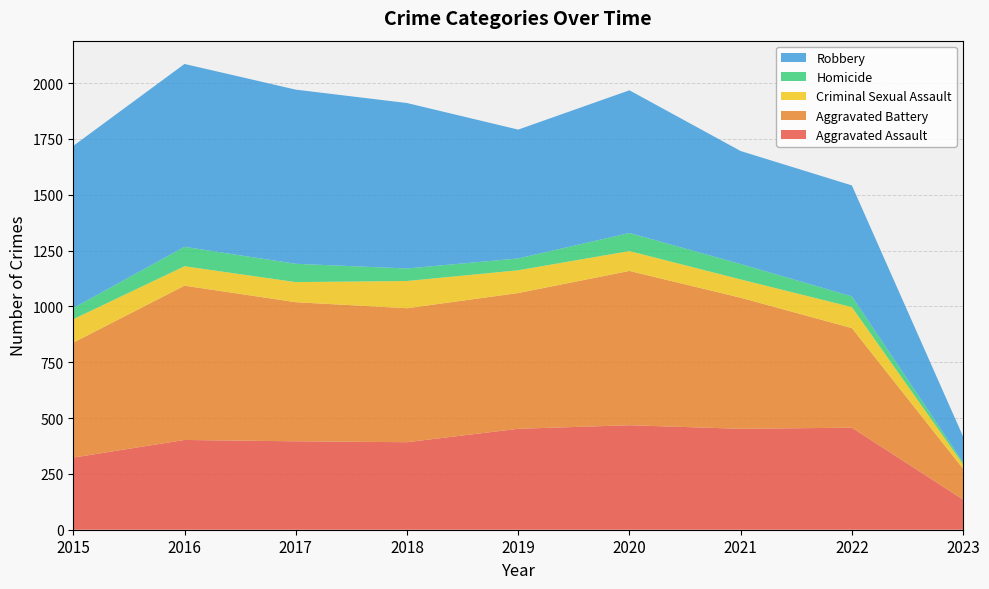

Reading left to right, transcribe all the data shown in this chart.

Aggravated Assault: 323	402	396	392	452	468	452	457	135
Aggravated Battery: 515	691	623	600	608	691	587	446	138
Criminal Sexual Assault: 105	87	90	122	102	89	82	94	20
Homicide: 50	87	82	56	53	81	69	48	9
Robbery: 726	819	780	741	577	639	506	497	115